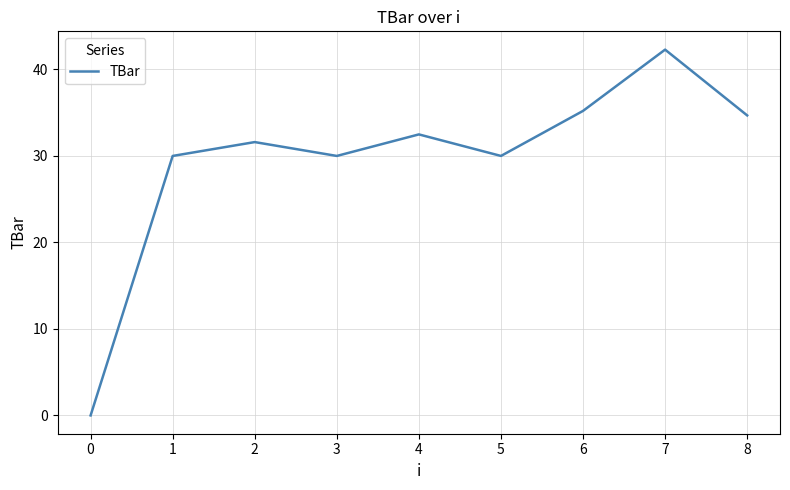

True or false: there are more than 1 points higher than both neighbors.

True